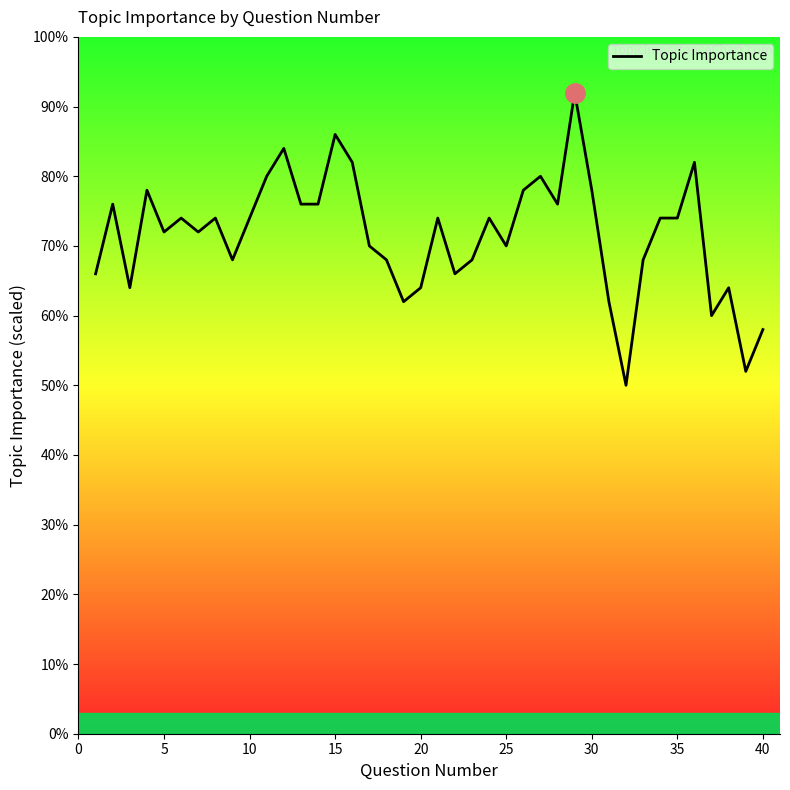

Does the chart display data point markers on the line(s)?

No